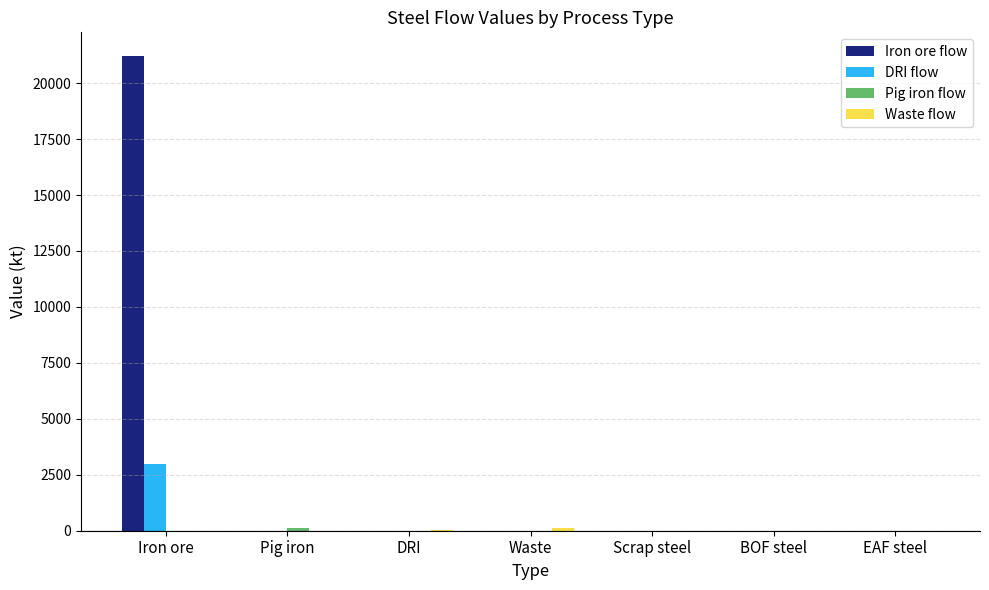

How many values in the DRI flow series exceed 0?

1